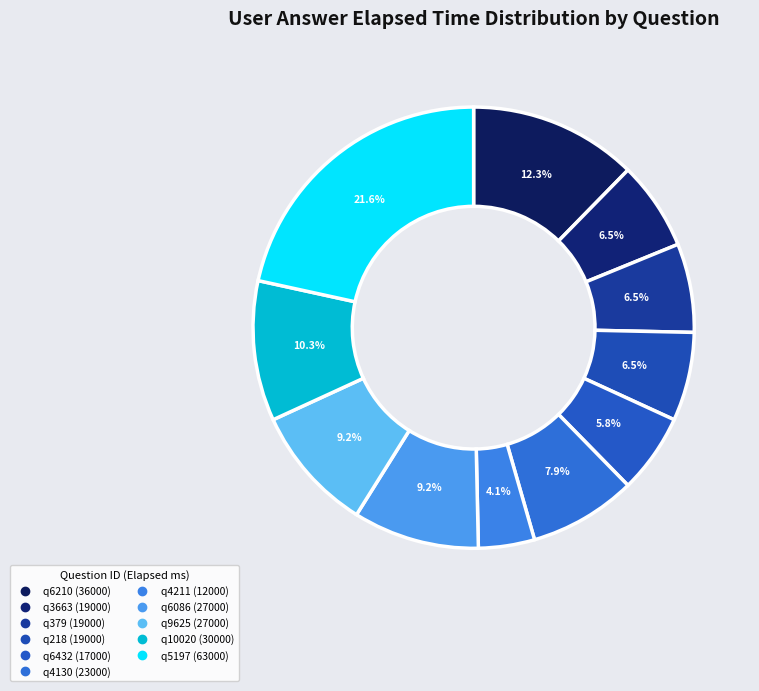

Is there any slice that represents more than half of the pie?

No